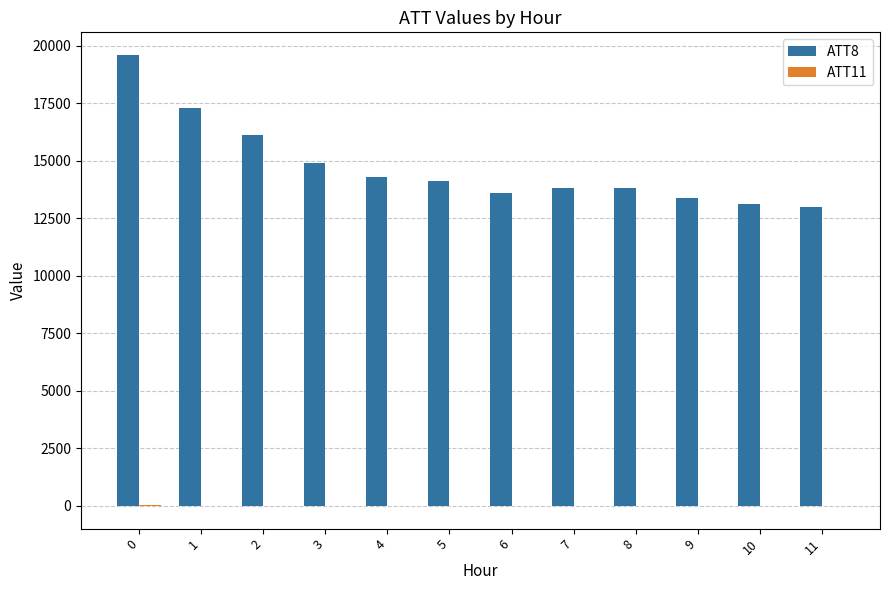

How many distinct data groups are displayed?

2